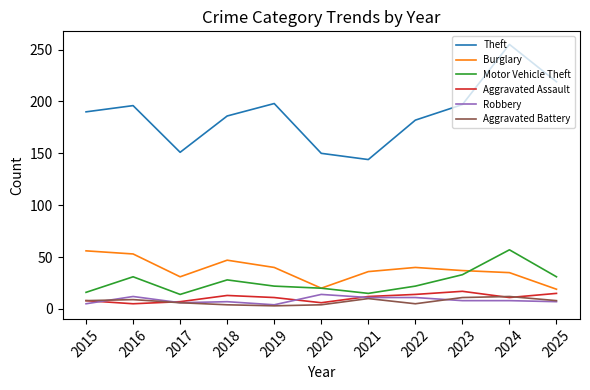

Where does the Motor Vehicle Theft series first go above 22?

2016